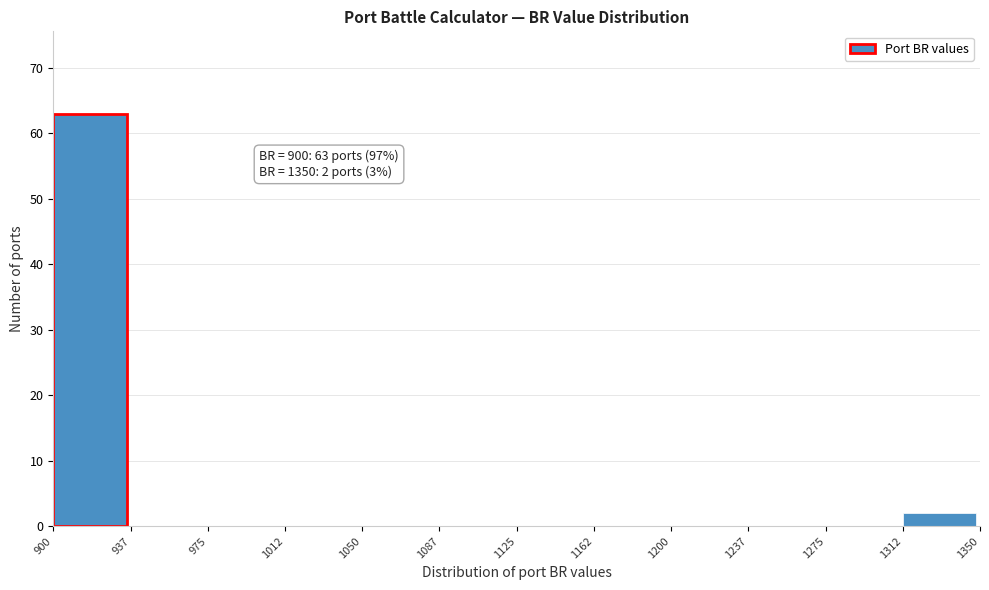

Over which range of the x-axis is the bar tallest?

900 to 937